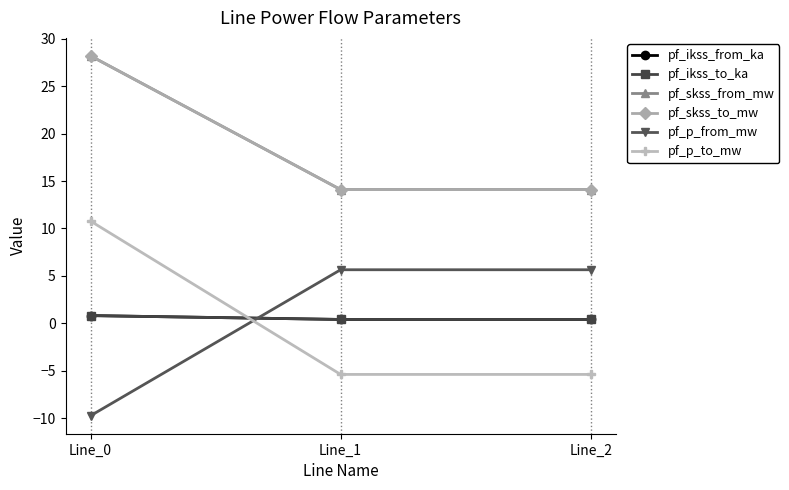

Does the chart have visible grid lines?

Yes